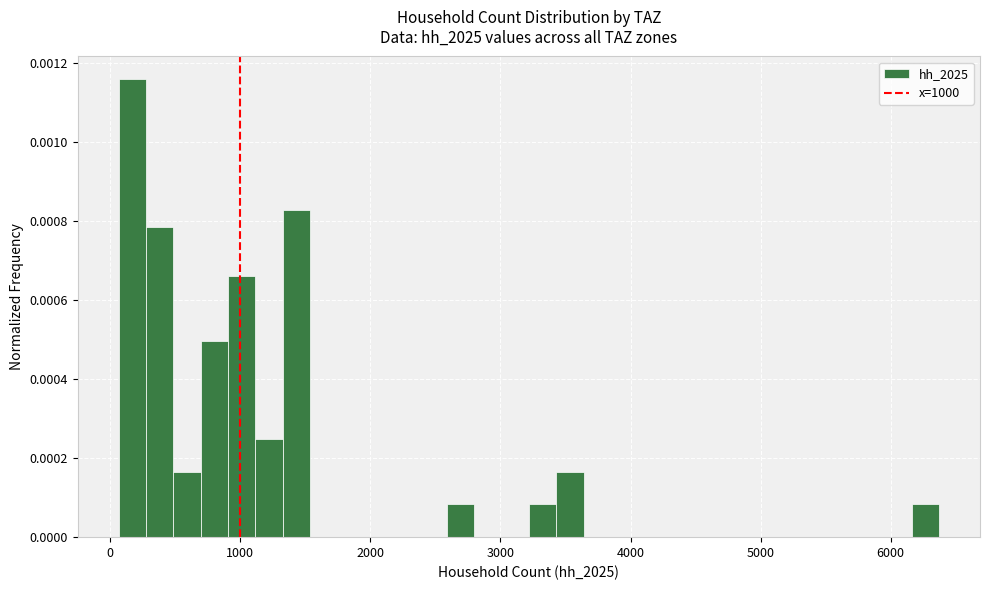

Around what value on the x-axis is the tallest bar? Give the approximate position of its centre, as read against the axis.

200